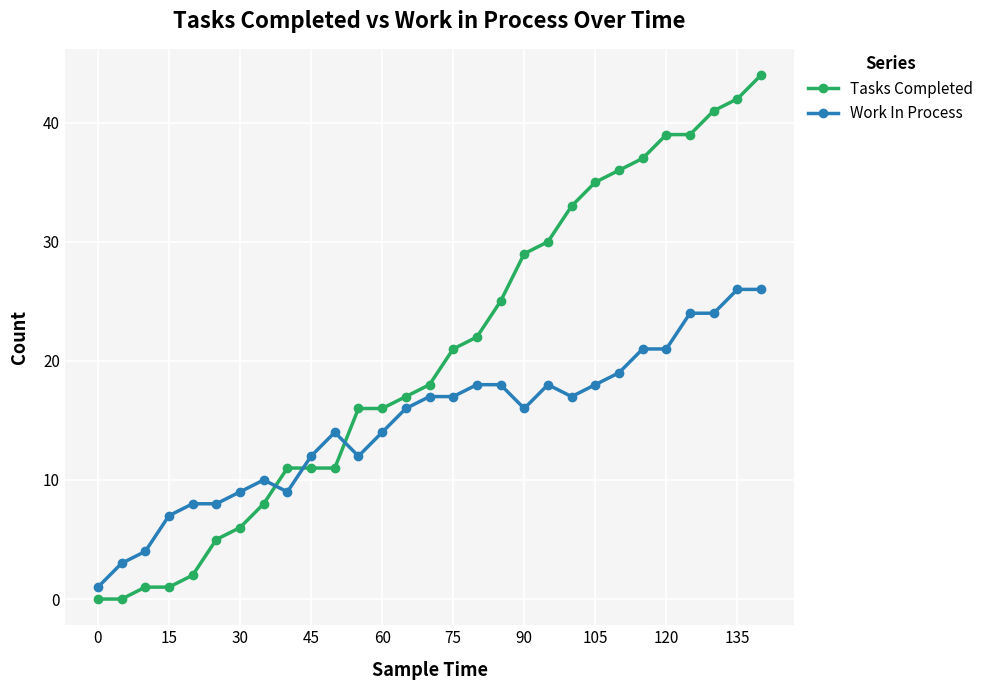

Which series has the largest total across all categories?

Tasks Completed